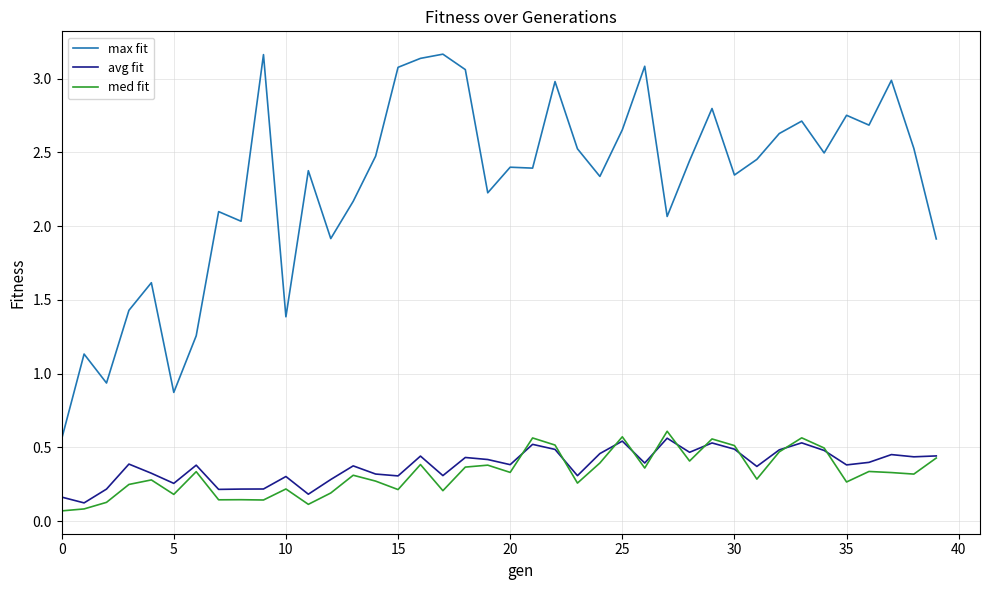

True or false: avg fit and max fit cross at least once.

False